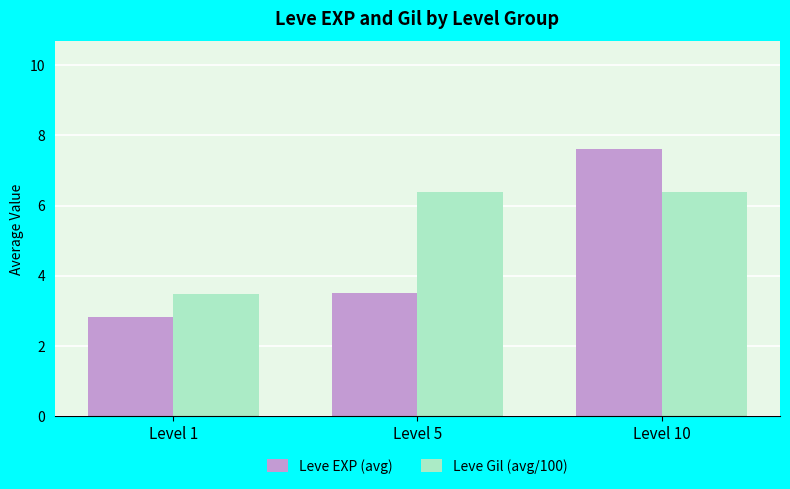

The Leve EXP (avg) series shows 13.2 at Level 10. True or false?

False